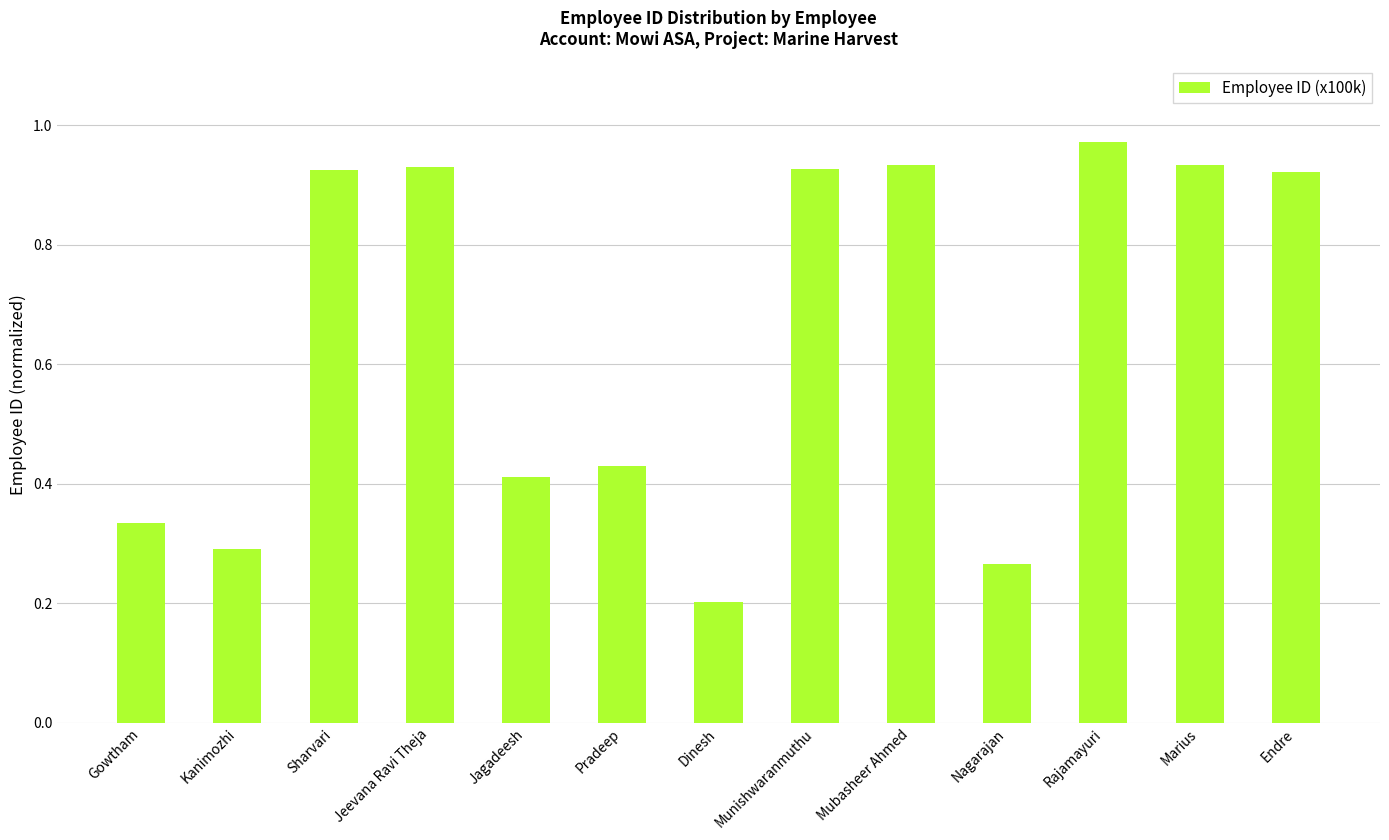

True or false: the data shows 1.7 at Jeevana Ravi Theja.

False